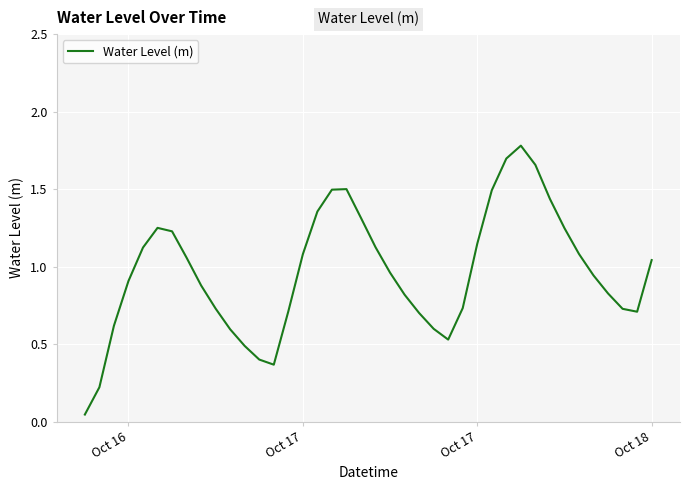

What is the greatest value displayed?

1.8